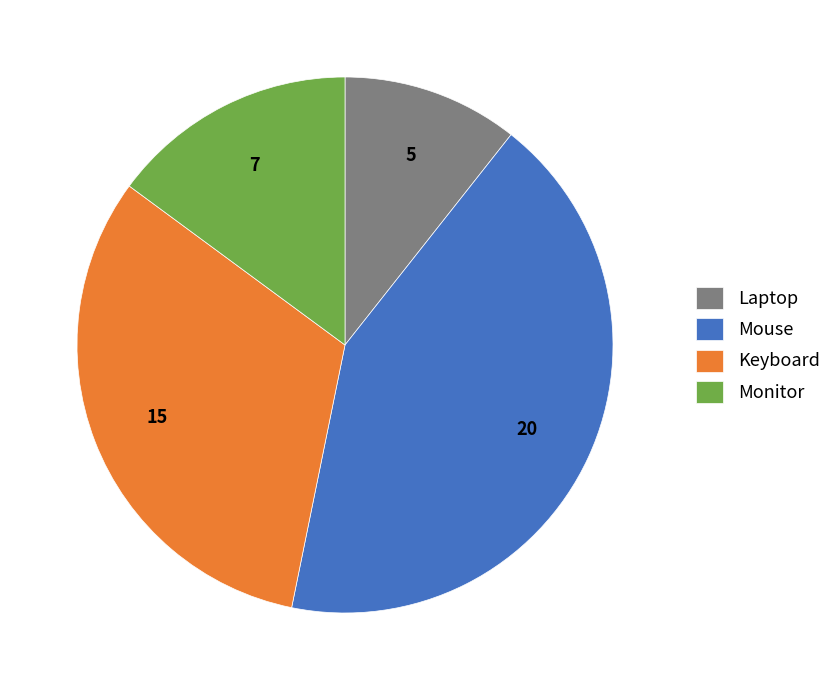

Count the number of slices in the pie.

4